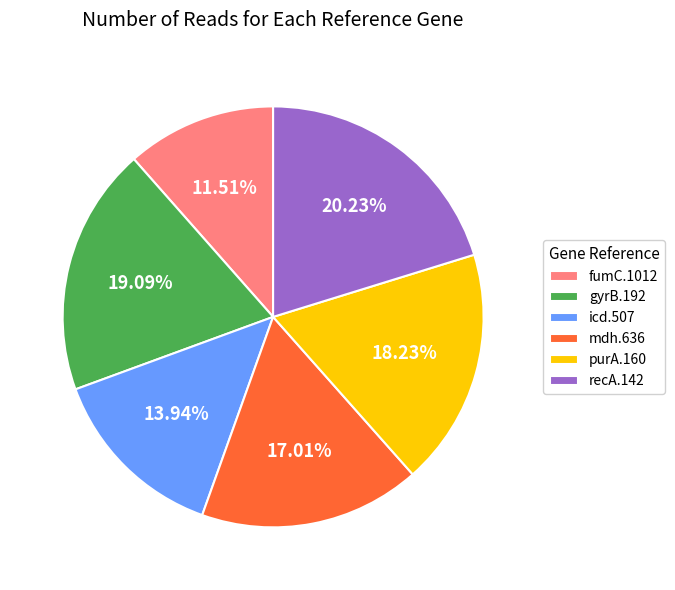

What is the total percentage of fumC.1012 and mdh.636?

28.5%